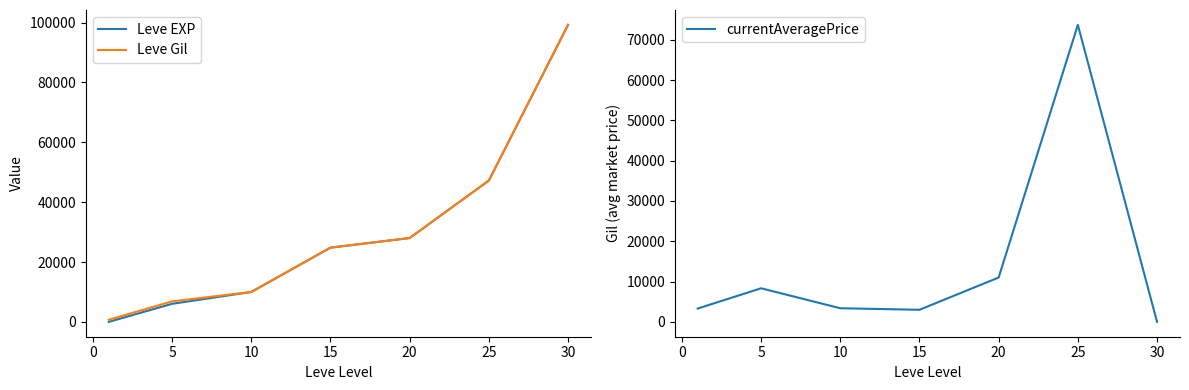

What is the highest value of the Leve Gil series?

99220